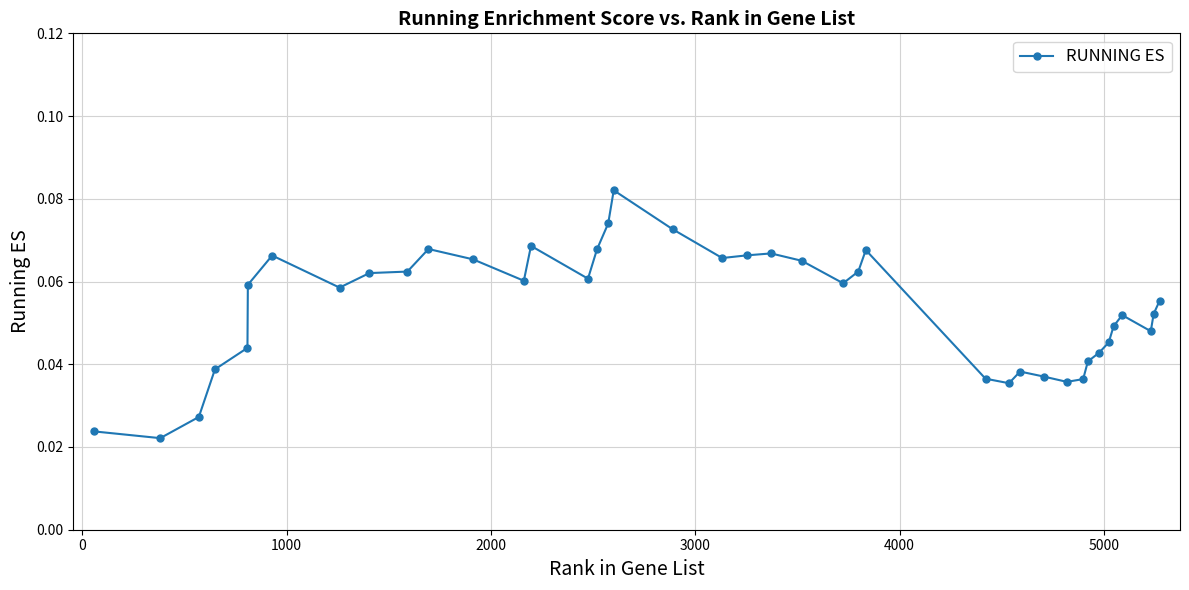

True or false: there are more than 1 points higher than both neighbors.

True